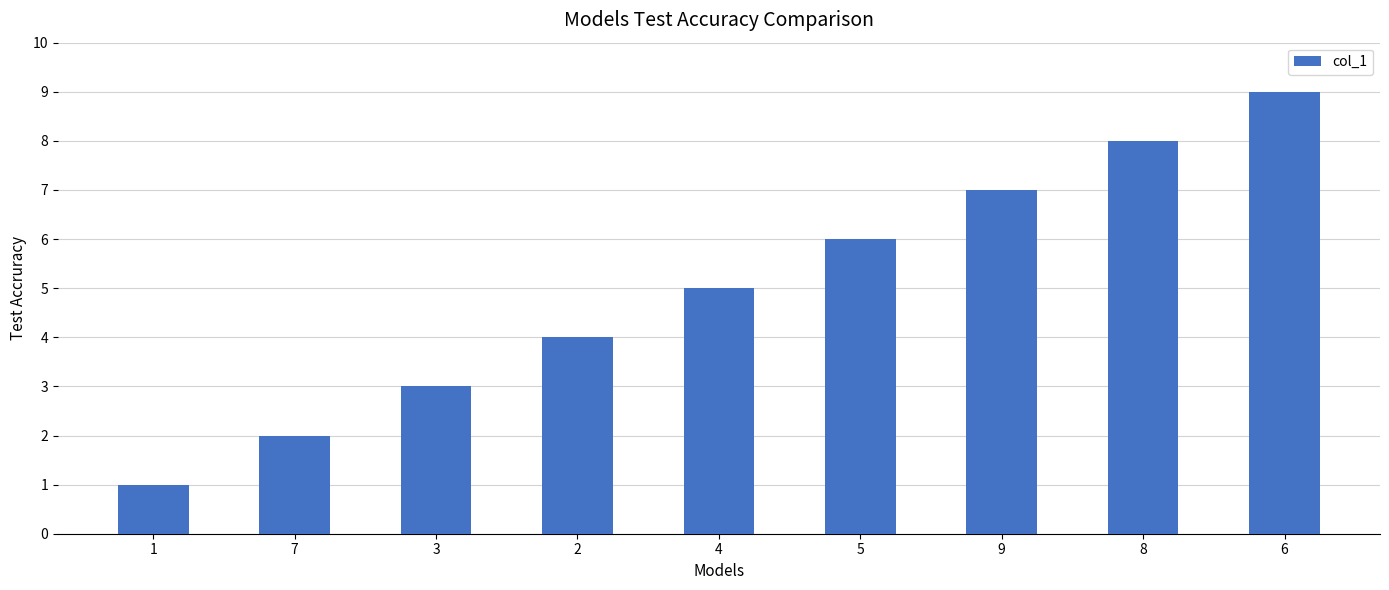

Does the chart contain stacked bars?

No